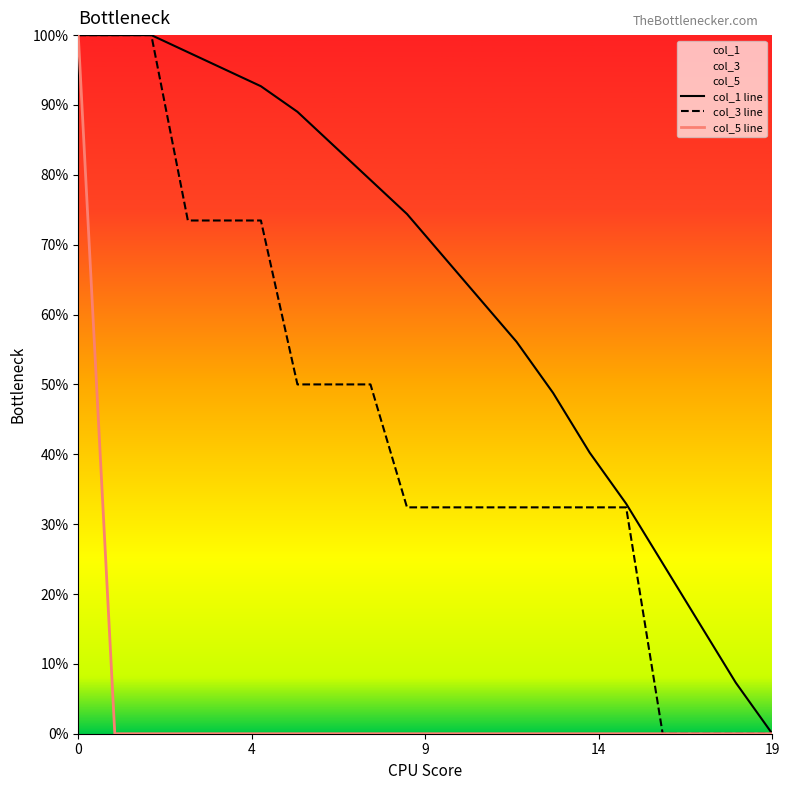

Between which two adjacent categories do col_5 line and col_1 line first intersect?

0 and 4